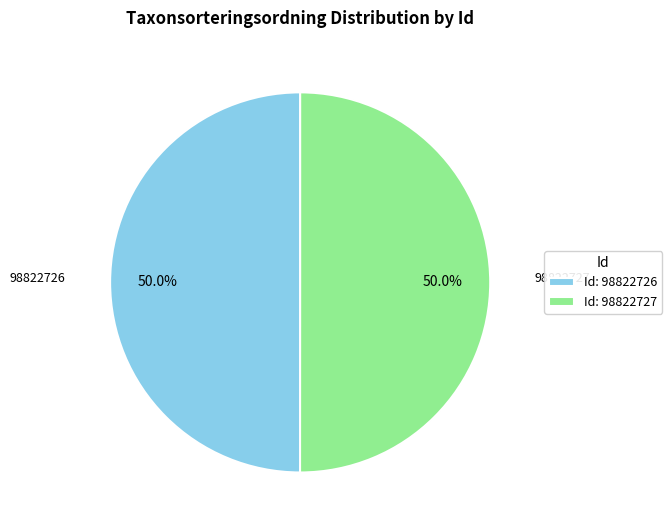

What is the ratio of the value at Id: 98822727 to the value at Id: 98822726?

1.0